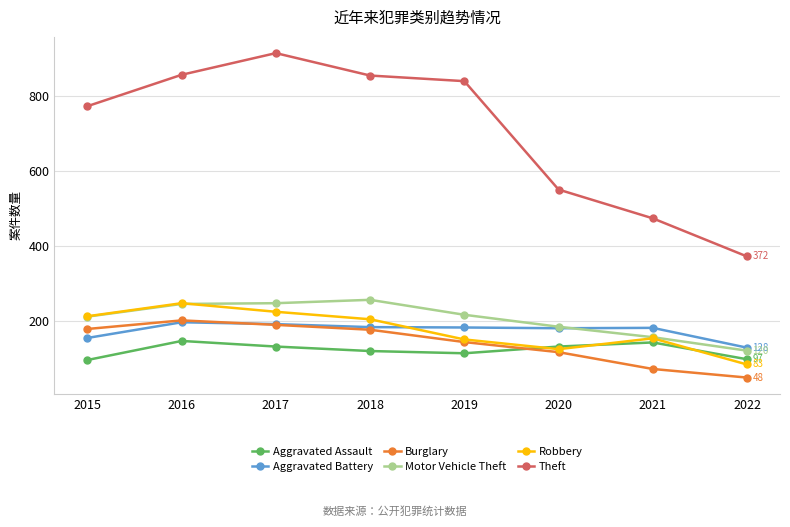

Between 2015 and 2018, which series saw the biggest shift?

Theft